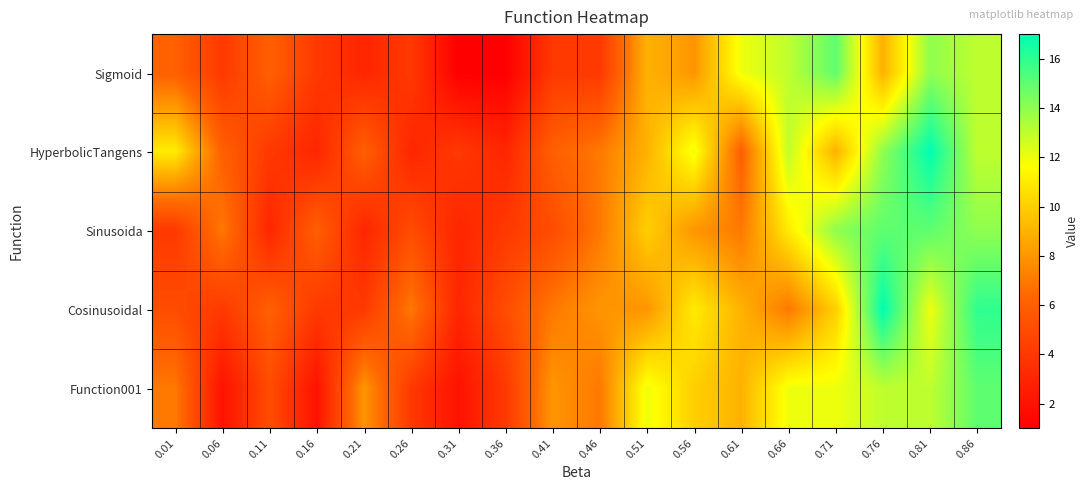

Reading right to left, transcribe all the data shown in this chart.

Sigmoid: 0.86=13	0.81=14	0.76=9	0.71=15	0.66=13	0.61=12	0.56=8	0.51=9	0.46=4	0.41=4	0.36=1	0.31=1	0.26=4	0.21=3	0.16=4	0.11=6	0.06=4	0.01=6
HyperbolicTangens: 0.86=13	0.81=17	0.76=14	0.71=9	0.66=13	0.61=6	0.56=12	0.51=9	0.46=7	0.41=6	0.36=3	0.31=4	0.26=3	0.21=6	0.16=3	0.11=4	0.06=6	0.01=11
Sinusoida: 0.86=14	0.81=15	0.76=15	0.71=14	0.66=11	0.61=7	0.56=8	0.51=10	0.46=7	0.41=5	0.36=4	0.31=3	0.26=5	0.21=3	0.16=6	0.11=3	0.06=7	0.01=4
Cosinusoidal: 0.86=16	0.81=12	0.76=17	0.71=10	0.66=7	0.61=9	0.56=11	0.51=8	0.46=8	0.41=7	0.36=5	0.31=3	0.26=7	0.21=4	0.16=4	0.11=6	0.06=4	0.01=5
Function001: 0.86=15	0.81=13	0.76=13	0.71=12	0.66=12	0.61=9	0.56=10	0.51=12	0.46=7	0.41=8	0.36=4	0.31=2	0.26=4	0.21=8	0.16=2	0.11=5	0.06=2	0.01=7